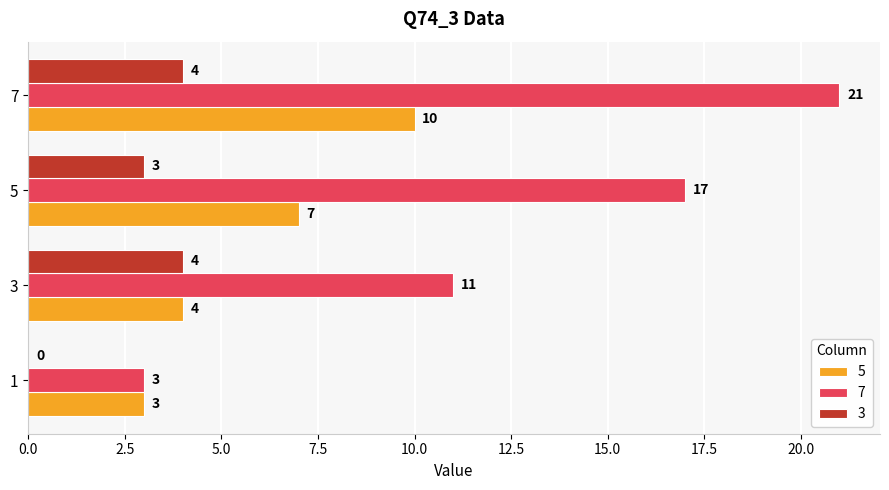

What is the total value across all series at 5?

27